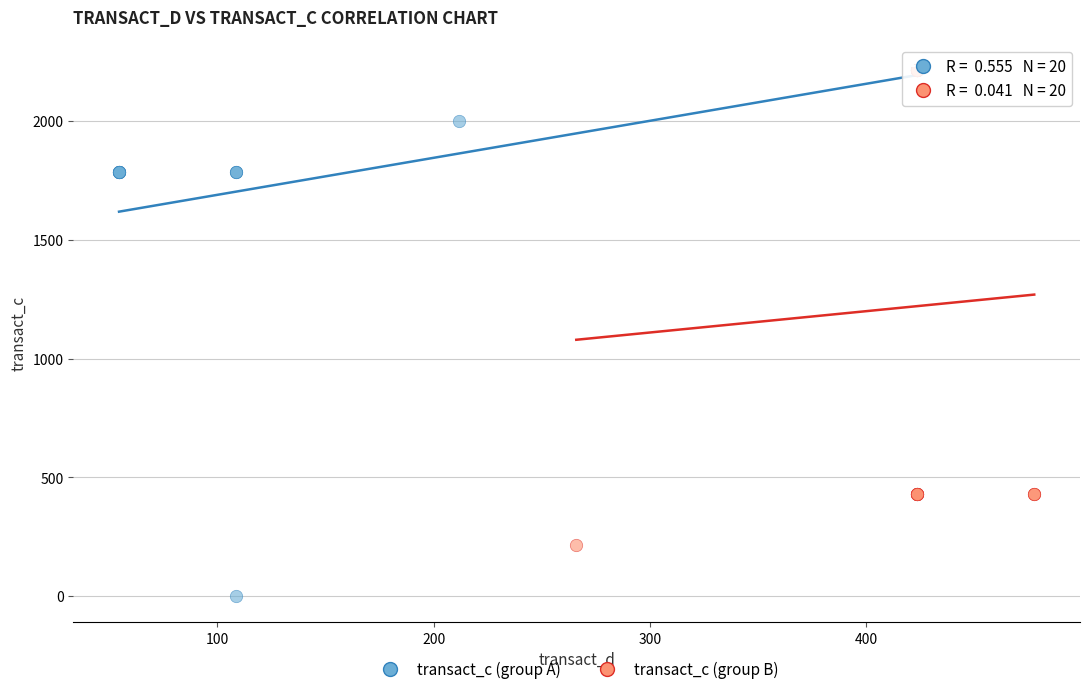

Which series has the largest Y range (max minus min)?

transact_c (group A)